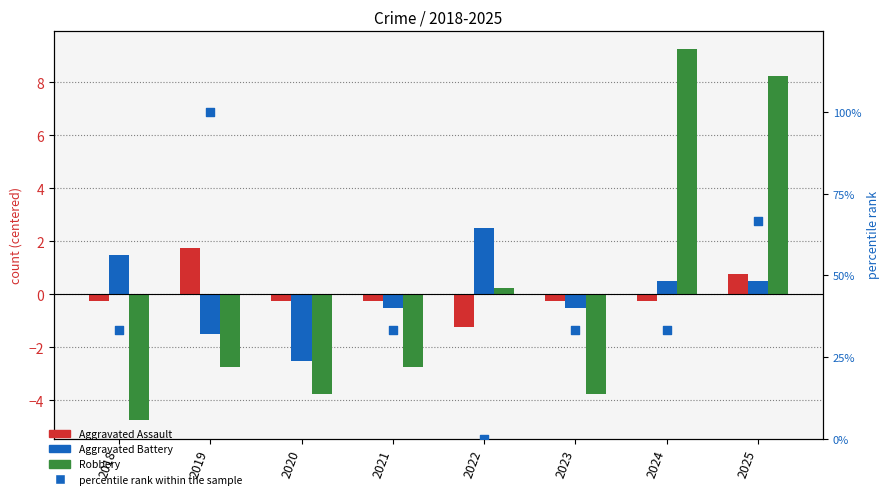

At how many categories does at least one series exceed 95?

1